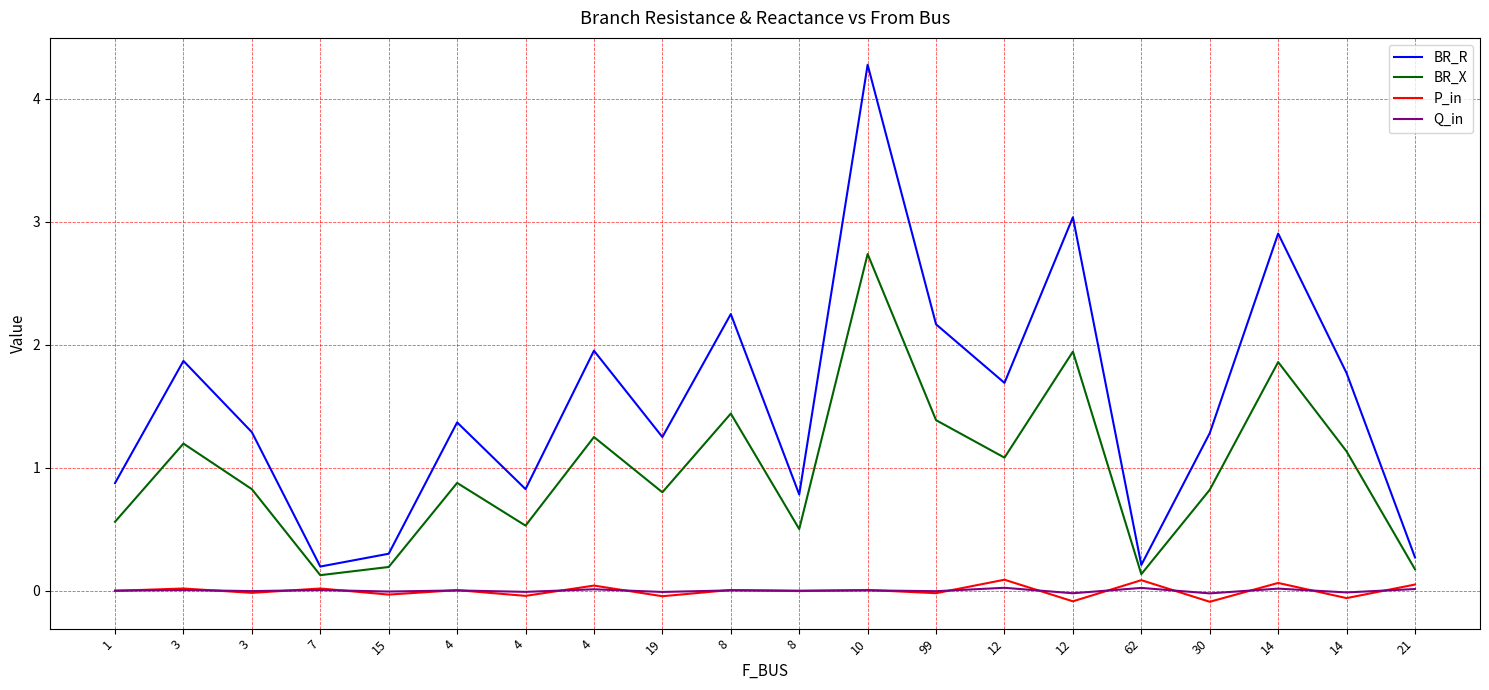

Does the chart have visible grid lines?

Yes